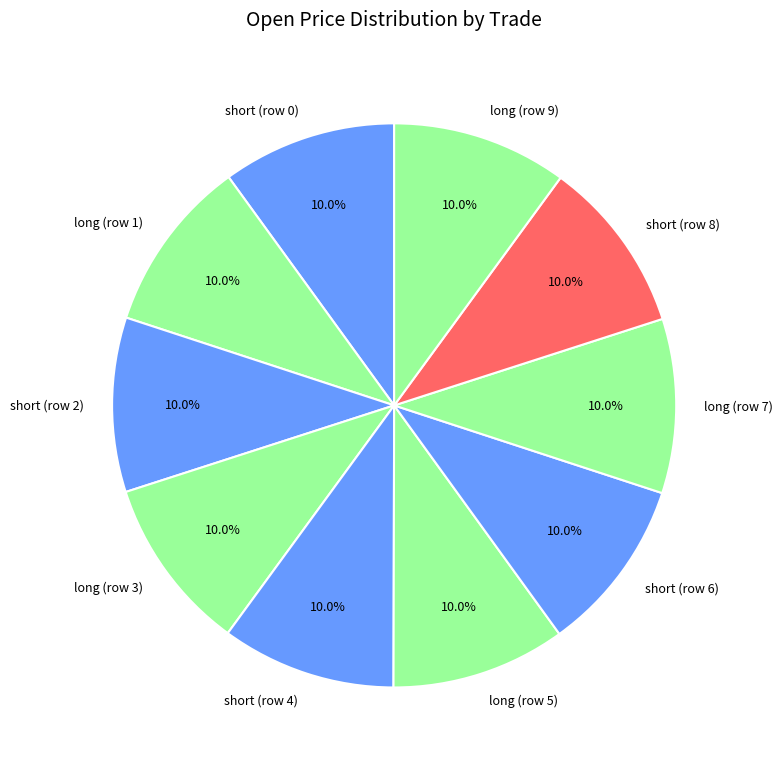

What is the total percentage of long (row 9) and short (row 0)?

20.0%